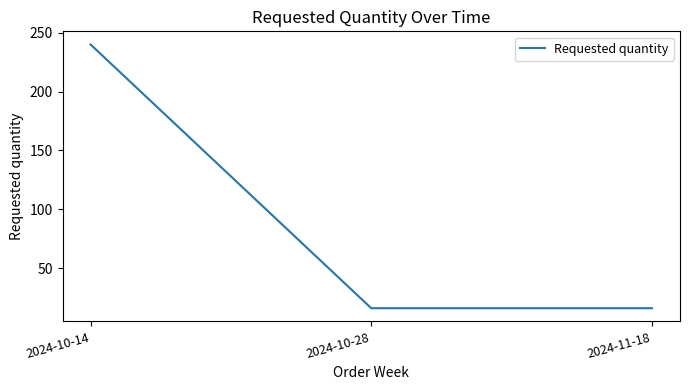

What is the average value?

91